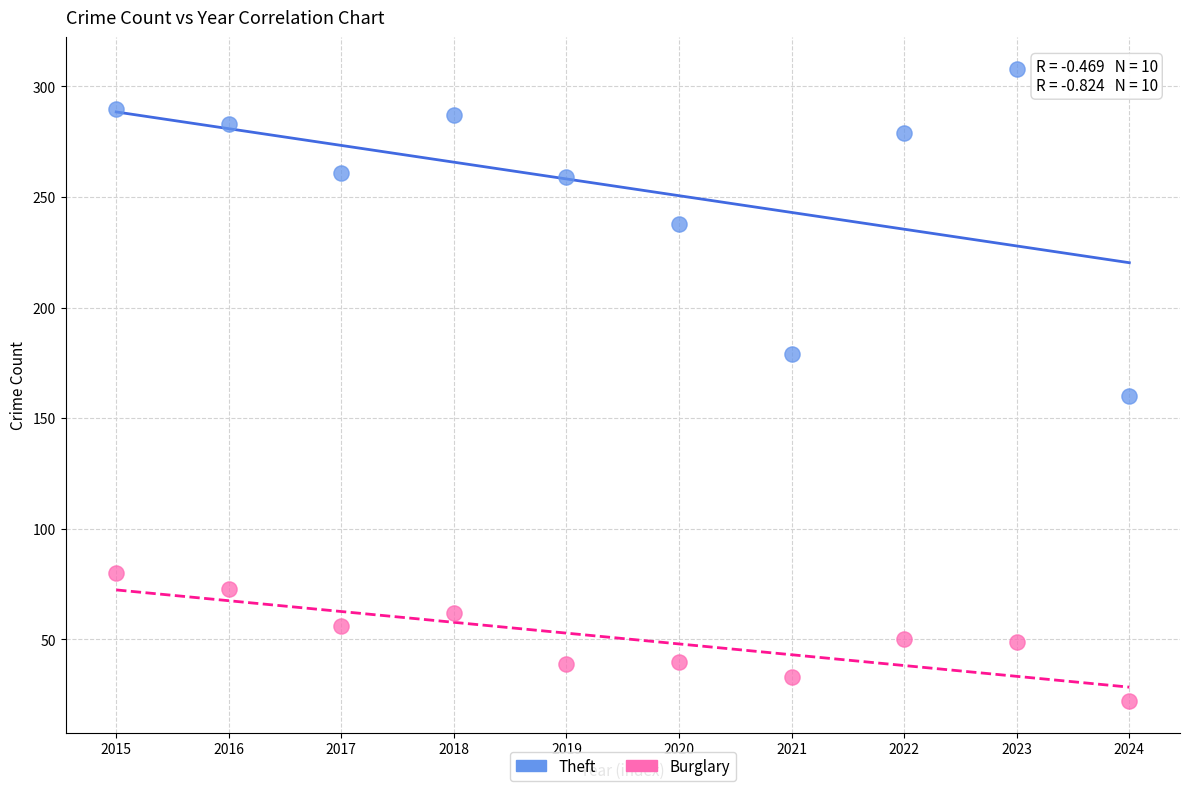

Across all data points, what is the range of Y values (max minus min)?

286